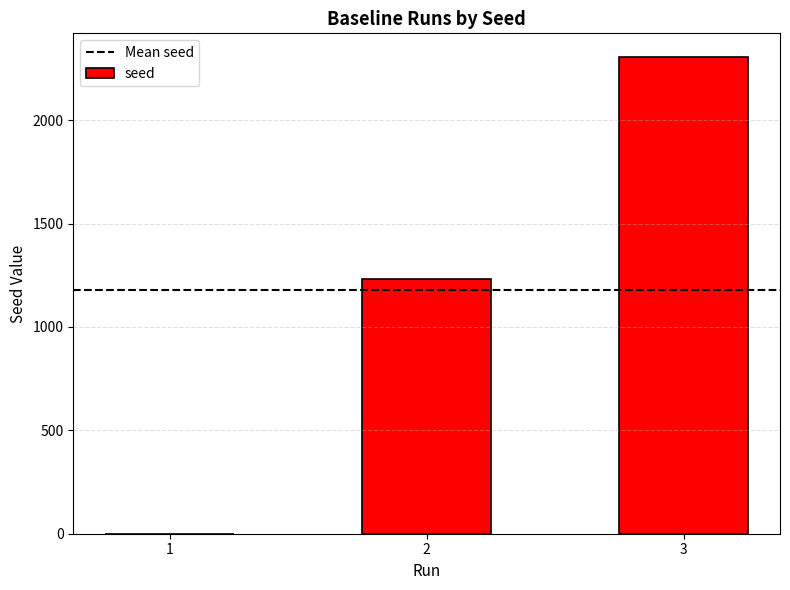

What is the change in value from 2 to 3?

+1071